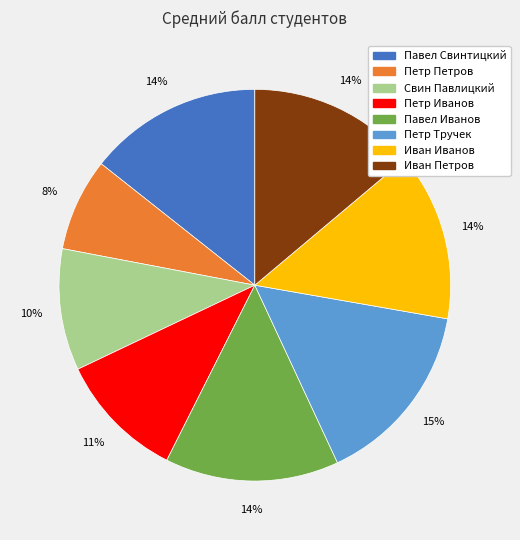

To the nearest percent, what percentage of the pie is Павел Иванов?

14%